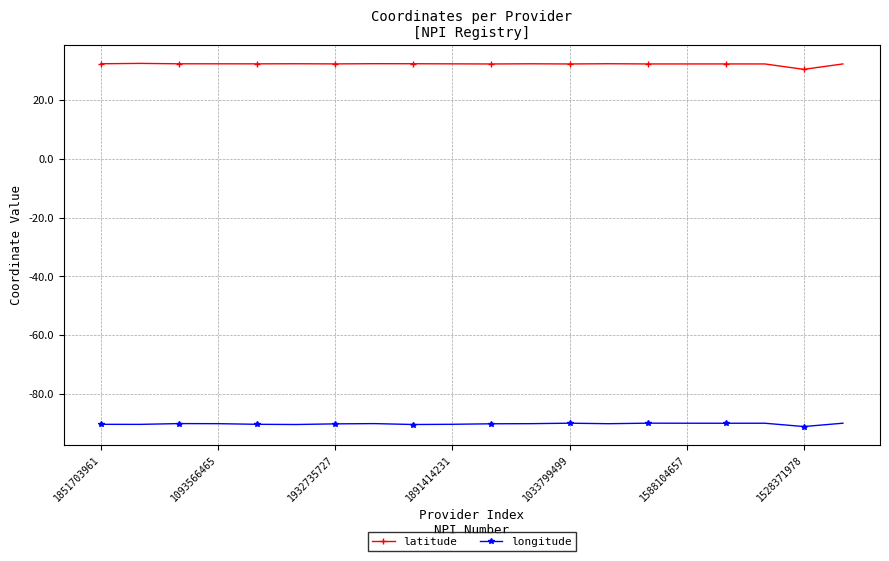

True or false: latitude and longitude intersect in this chart.

False